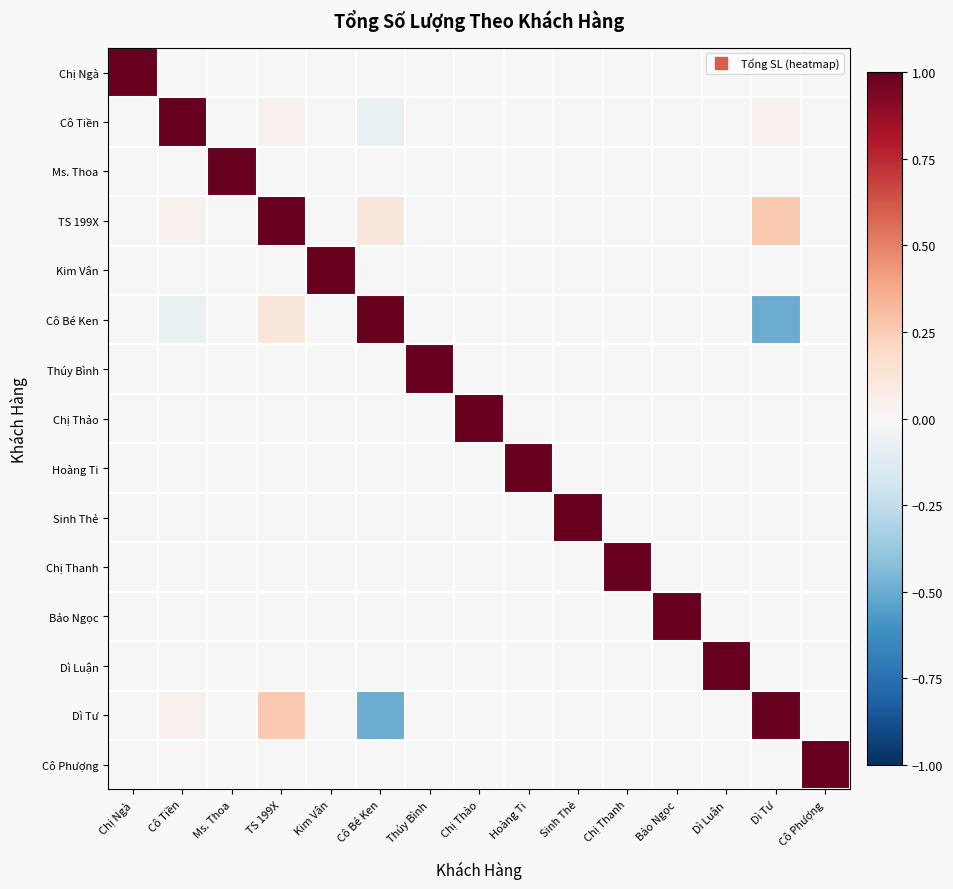

What is the spread (max minus min) of values at Sinh Thẻ?

1.0